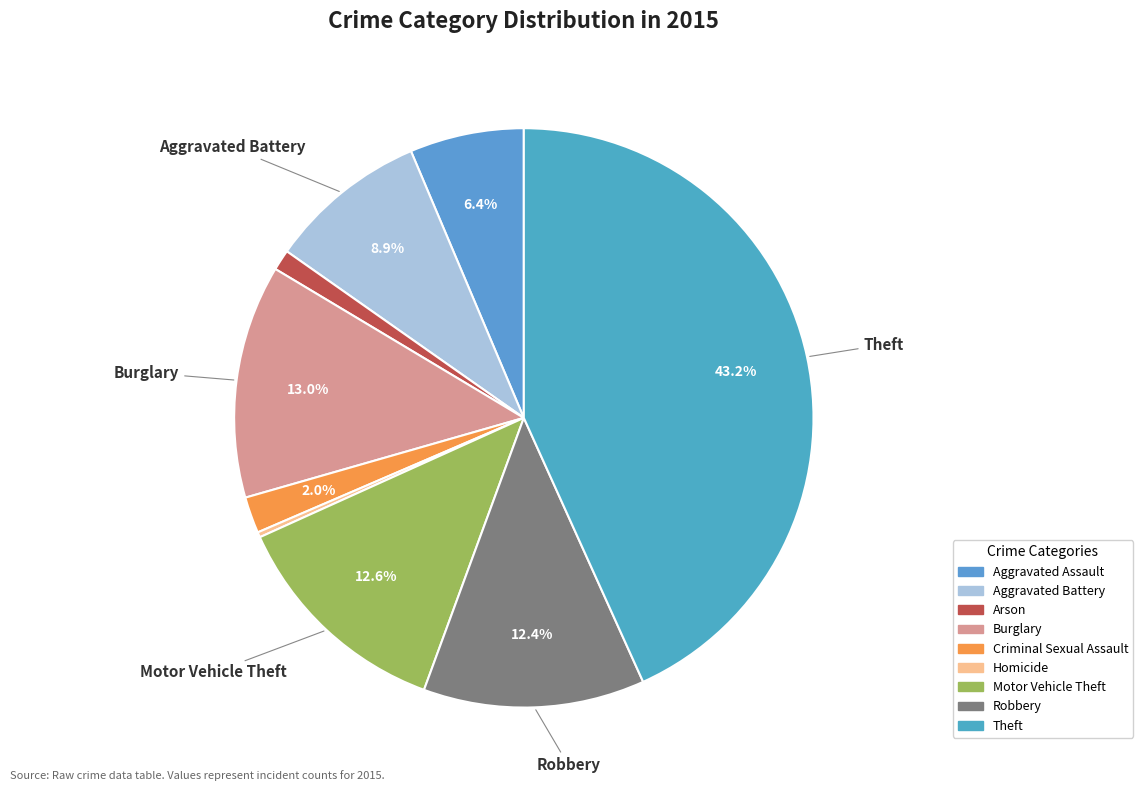

What is the change in value from Aggravated Battery to Criminal Sexual Assault?

-71